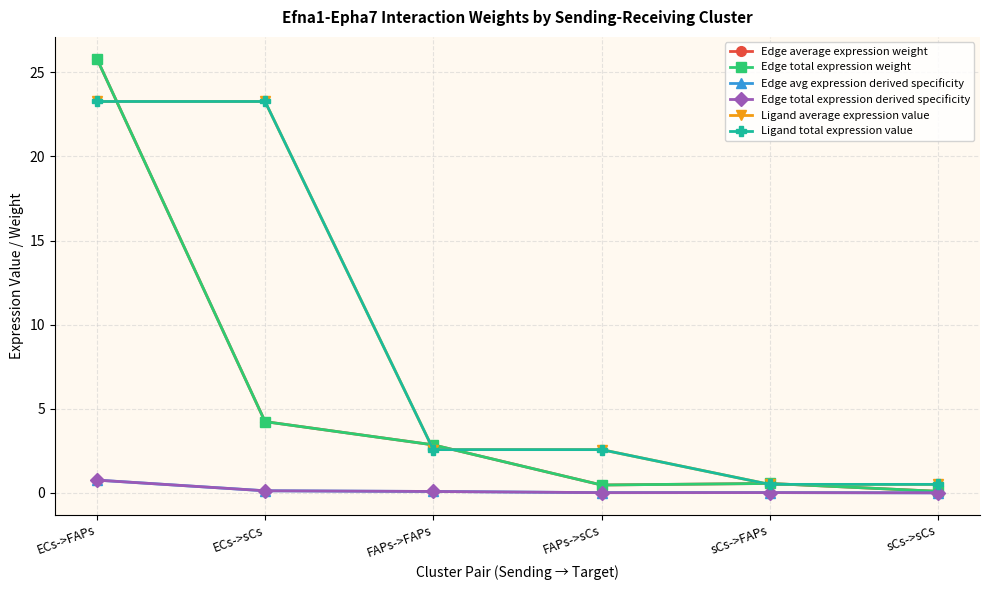

Does the chart have visible grid lines?

Yes